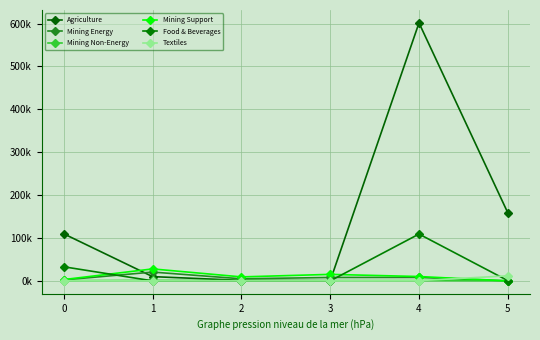

Rank the series by their maximum value, from highest to lowest.

Agriculture, Food & Beverages, Mining Support, Mining Energy, Textiles, Mining Non-Energy